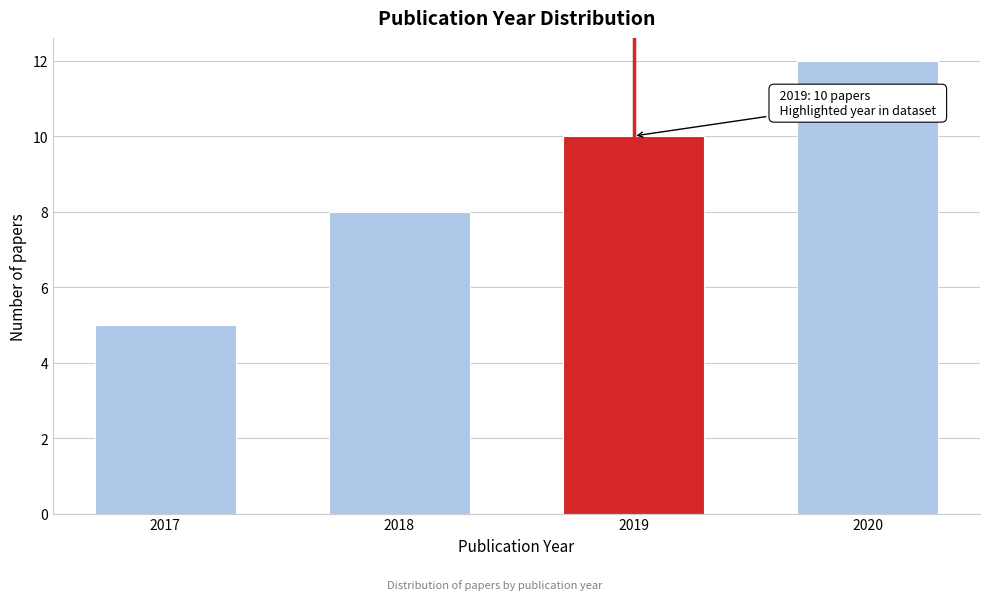

Reading left to right, list all the values displayed in this chart.

2017=5	2018=8	2019=10	2020=12